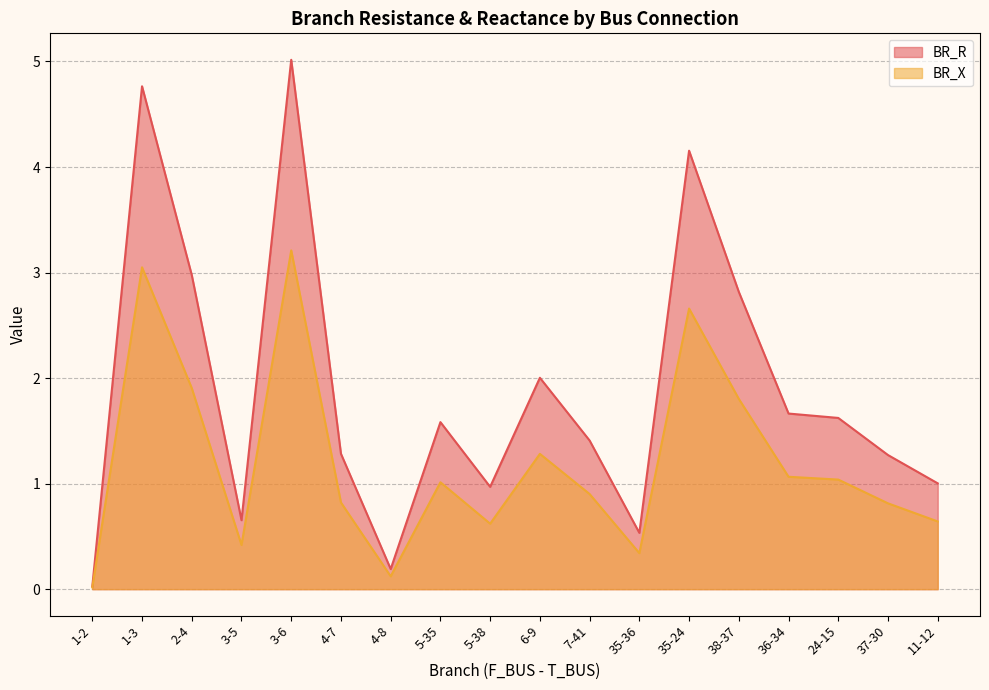

Is the value of BR_X at 6-9 greater than the value of BR_R at 11-12?

Yes